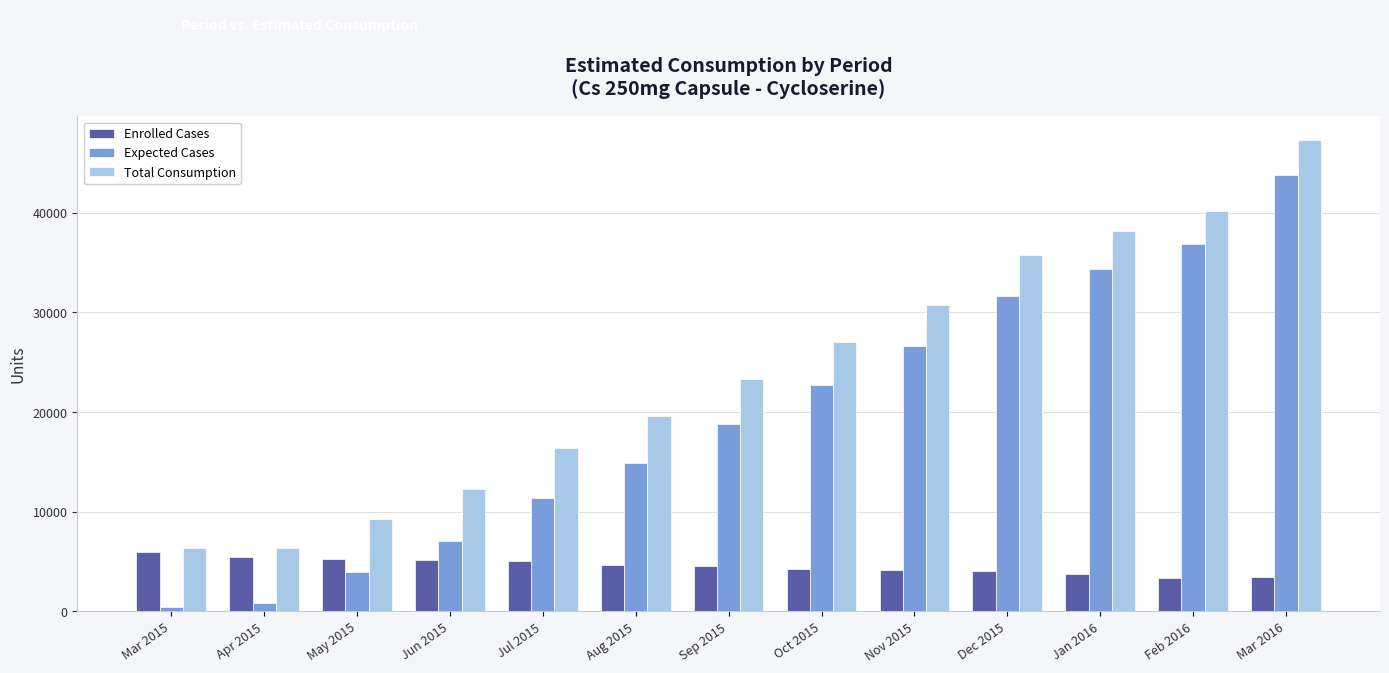

The Enrolled Cases series shows 1167 at Oct 2015. True or false?

False